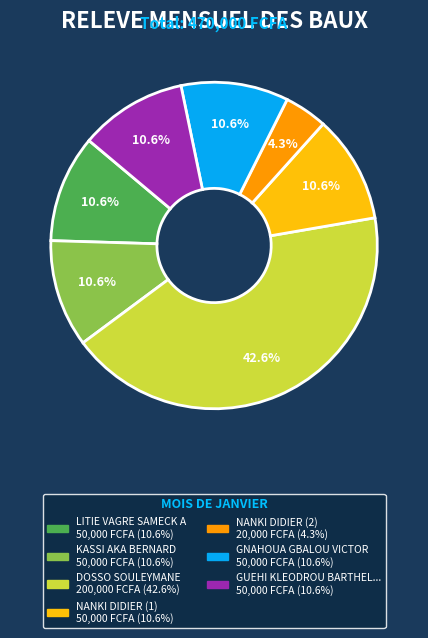

Is there a majority slice in this chart?

No